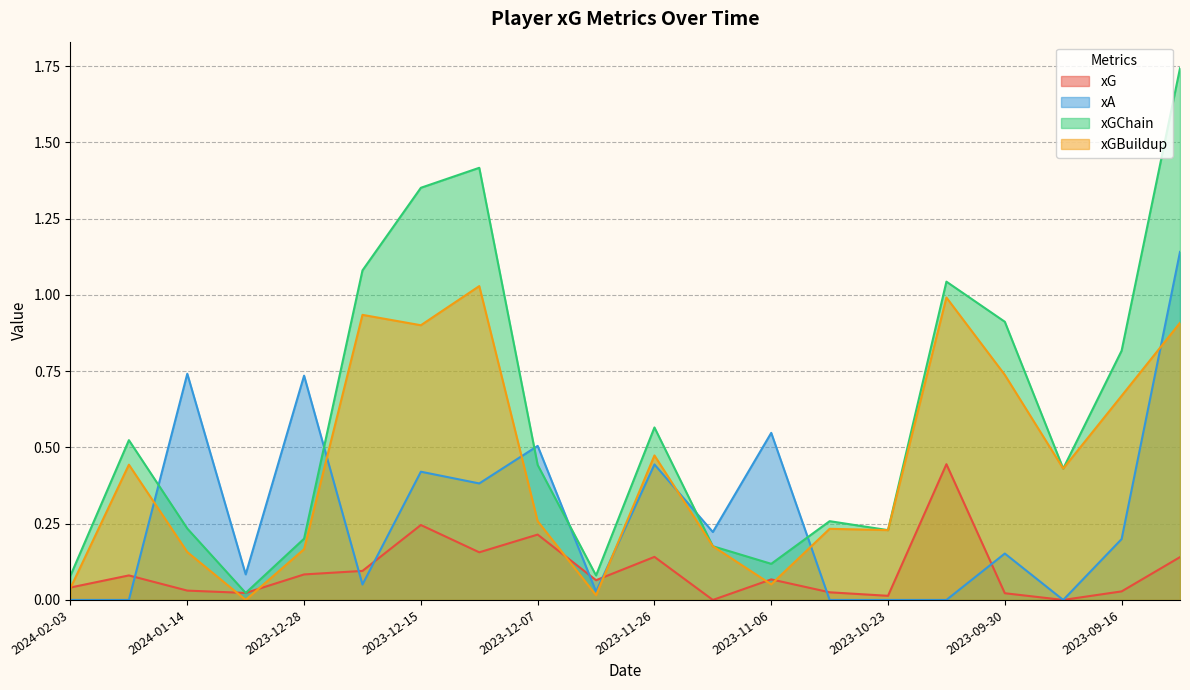

In xGBuildup, how many points are lower than both neighbors (excluding endpoints)?

6